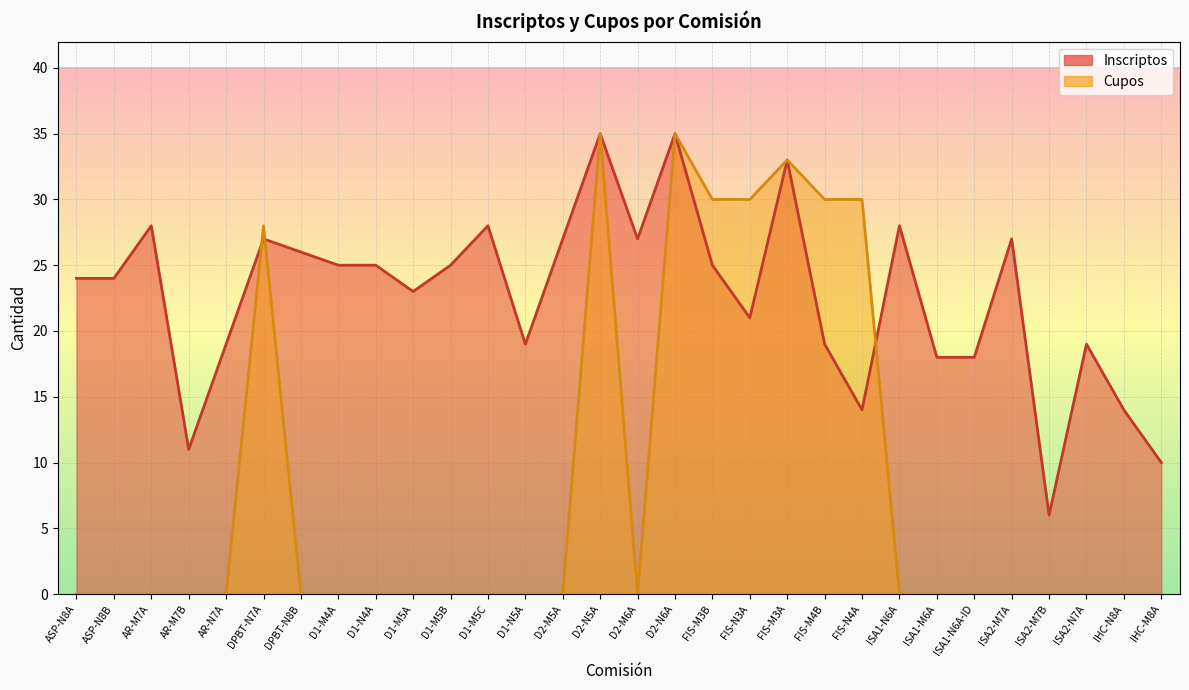

What is the difference between the maximum and second lowest values in the Cupos (numeric) series?

35